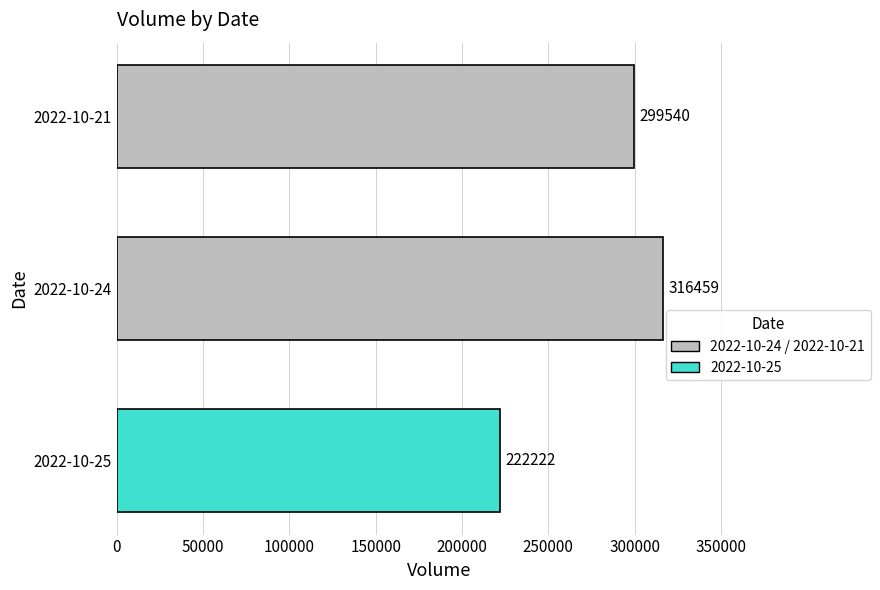

Reading bottom to top, list all the values displayed in this chart.

2022-10-25=222222	2022-10-24=316459	2022-10-21=299540